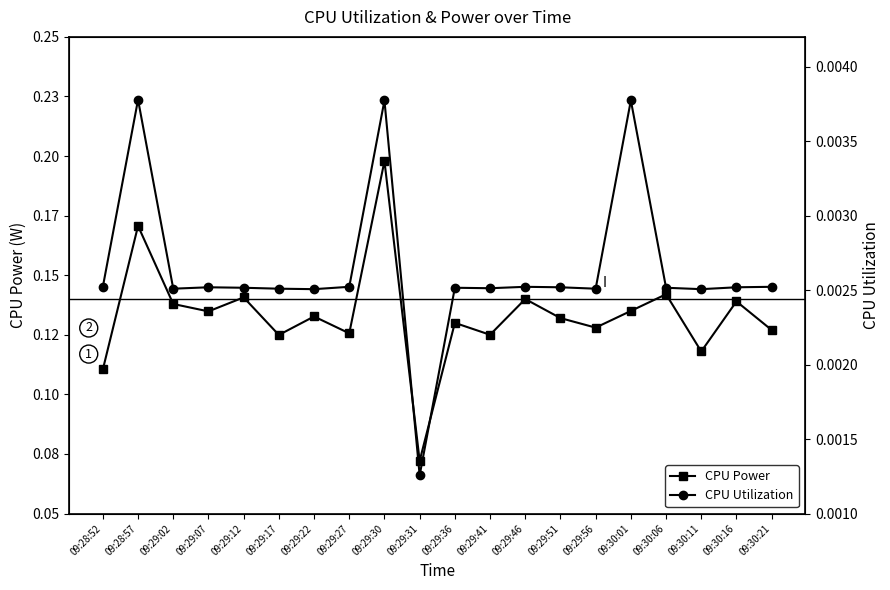

Which series has the largest range (max minus min)?

CPU Power